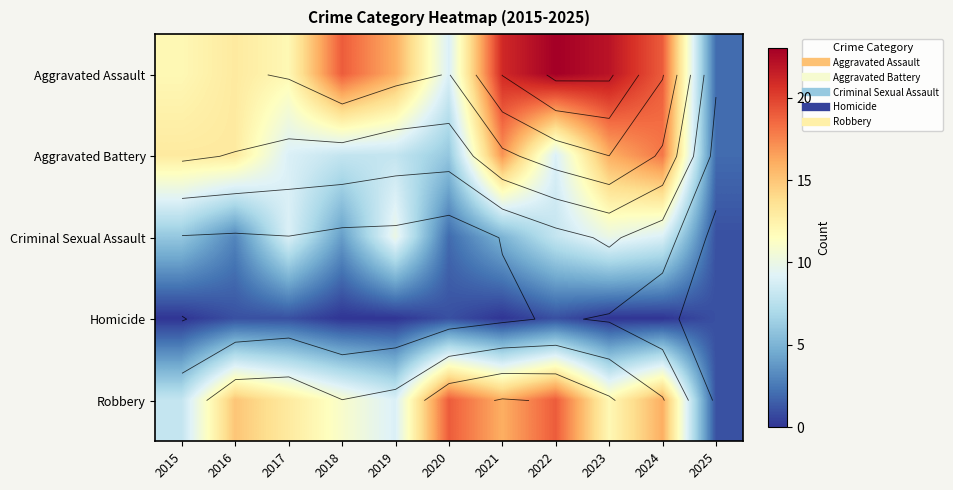

Which series has the largest range (max minus min)?

Aggravated Assault